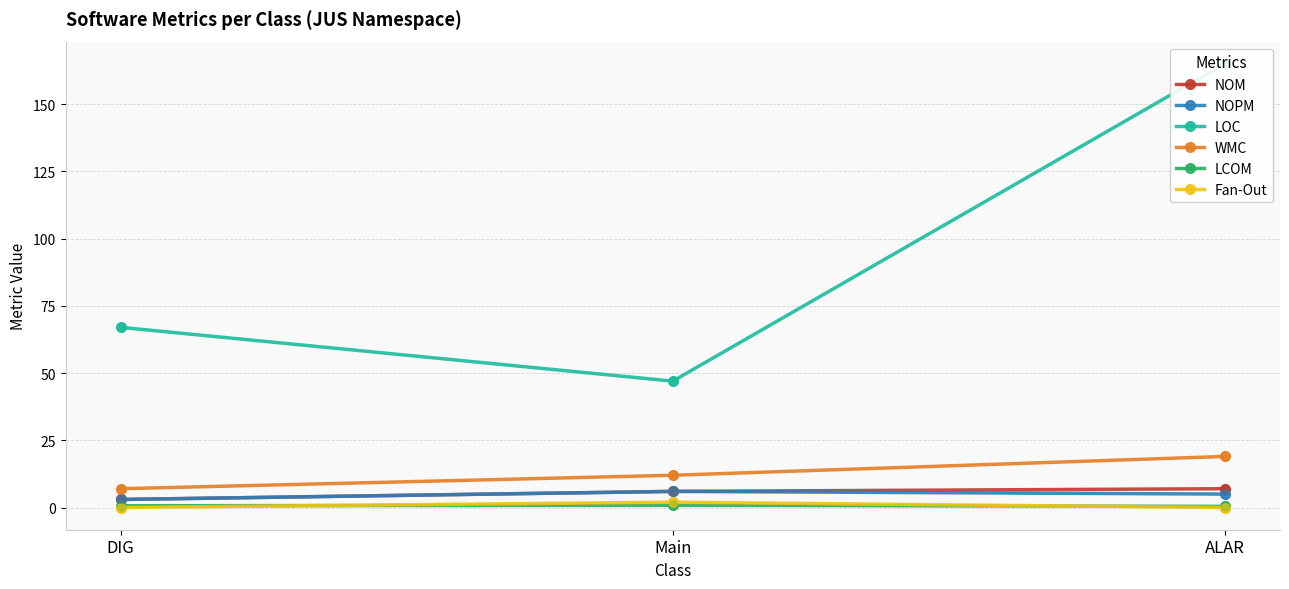

What is the total value across all series at ALAR?

196.4